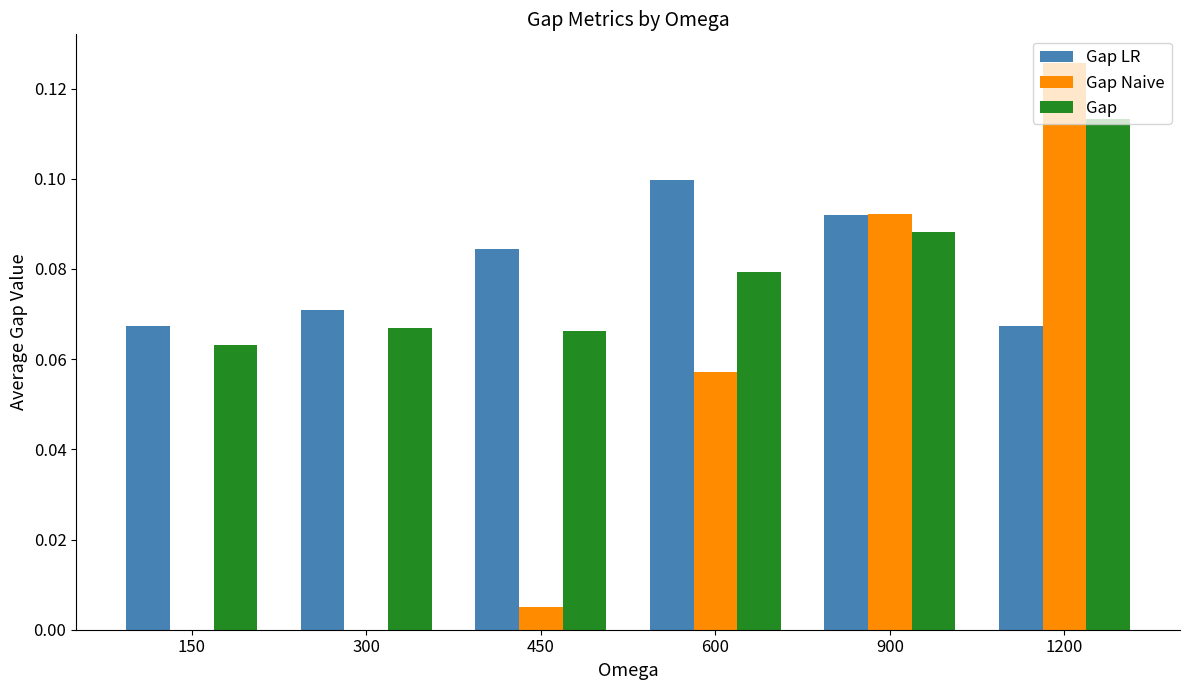

How many distinct data groups are displayed?

3